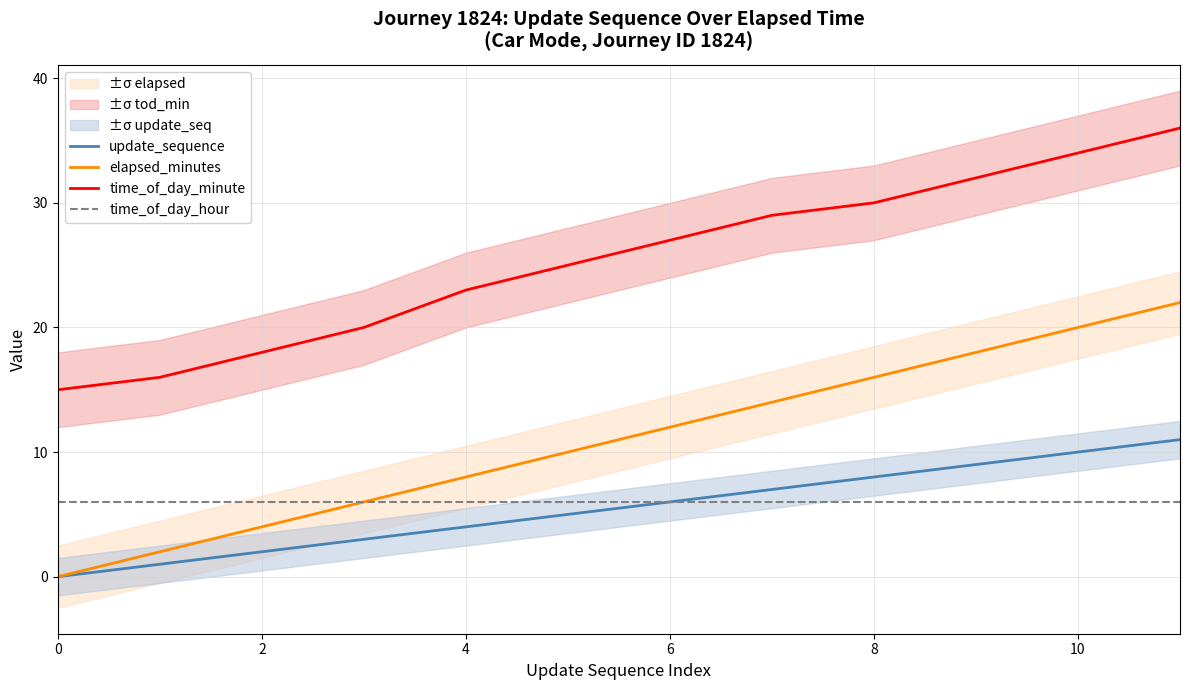

Which series has the widest spread of values?

elapsed_minutes